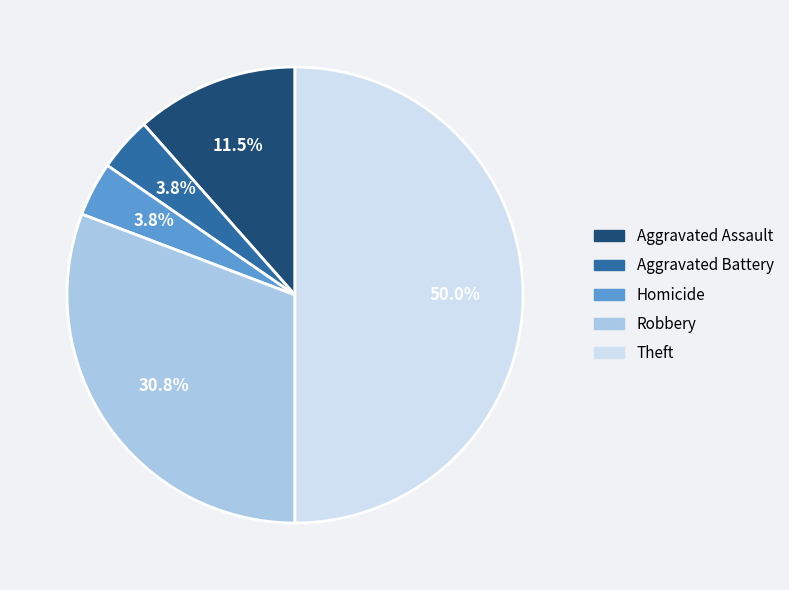

How much of the chart is everything except Robbery?

69.2%